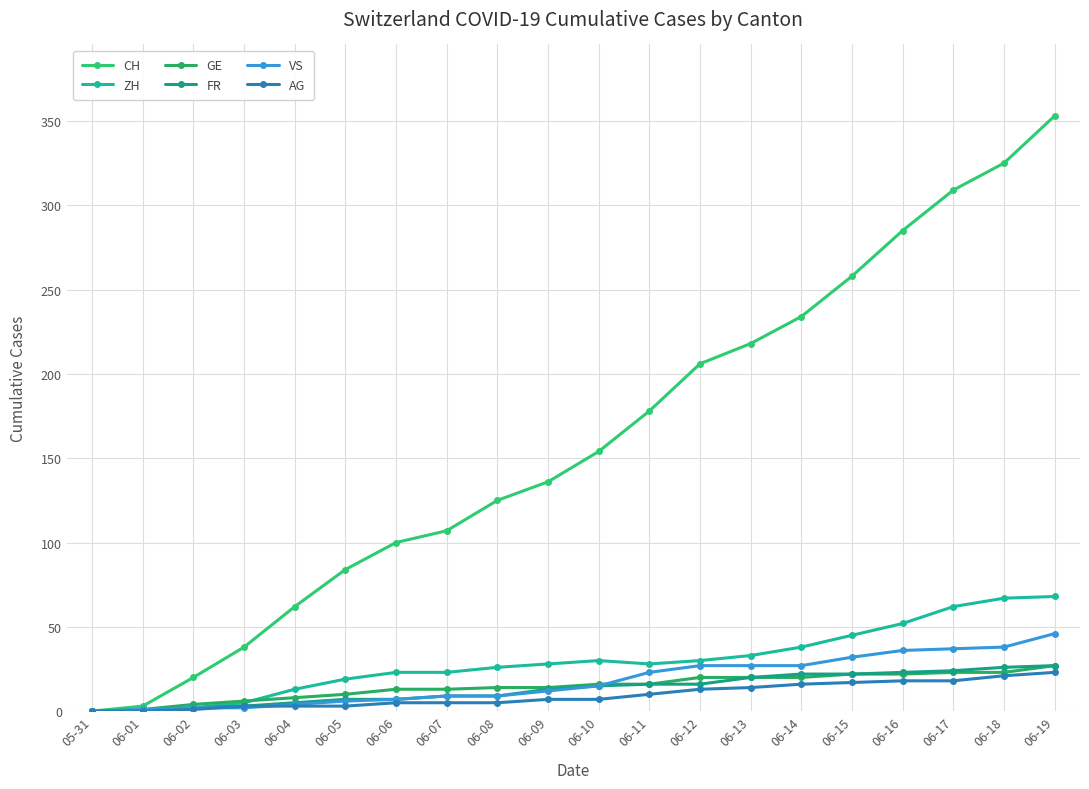

Is the value of VS at 06-02 greater than the value of CH at 06-12?

No